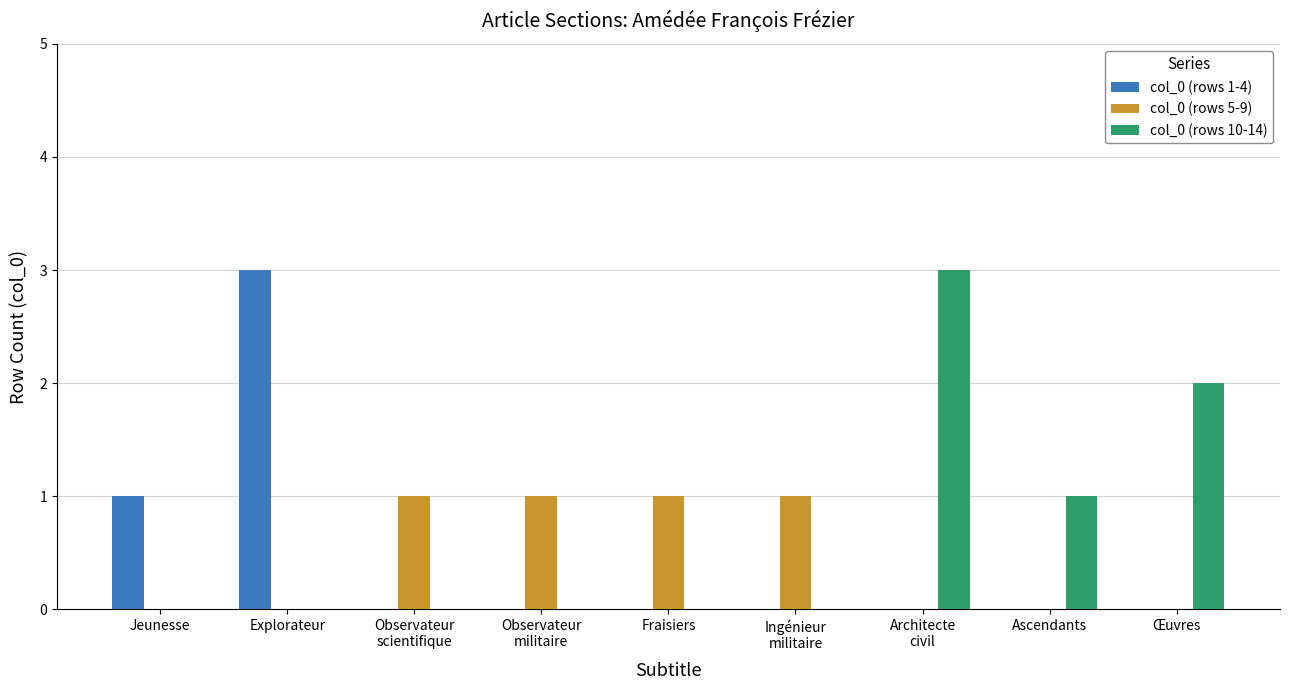

What are all the series names shown in the legend?

col_0 (rows 1-4), col_0 (rows 5-9), col_0 (rows 10-14)